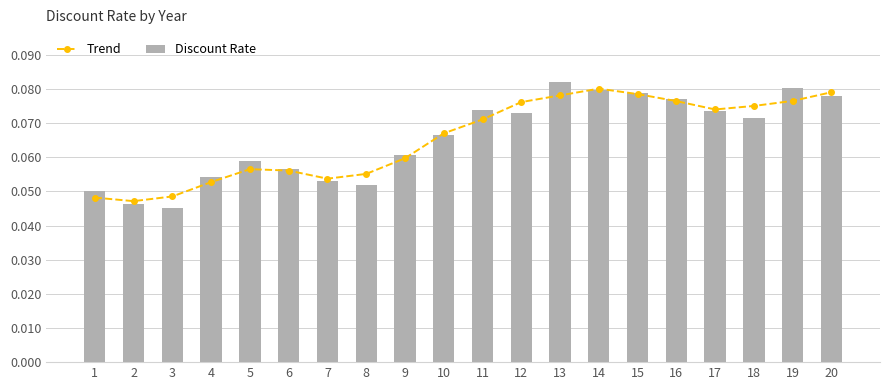

Reading left to right, list all the values displayed in this chart.

Trend: 1=0.0	2=0.0	3=0.0	4=0.1	5=0.1	6=0.1	7=0.1	8=0.1	9=0.1	10=0.1	11=0.1	12=0.1	13=0.1	14=0.1	15=0.1	16=0.1	17=0.1	18=0.1	19=0.1	20=0.1
Discount Rate: 1=0.1	2=0.0	3=0.0	4=0.1	5=0.1	6=0.1	7=0.1	8=0.1	9=0.1	10=0.1	11=0.1	12=0.1	13=0.1	14=0.1	15=0.1	16=0.1	17=0.1	18=0.1	19=0.1	20=0.1